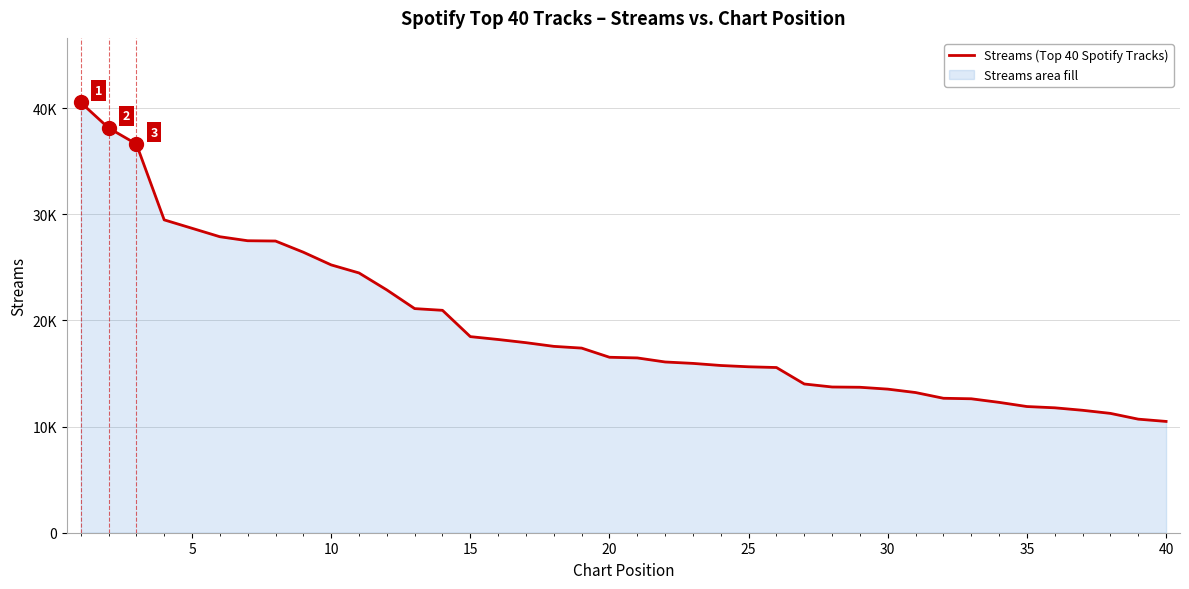

How many lines are shown in the chart?

1